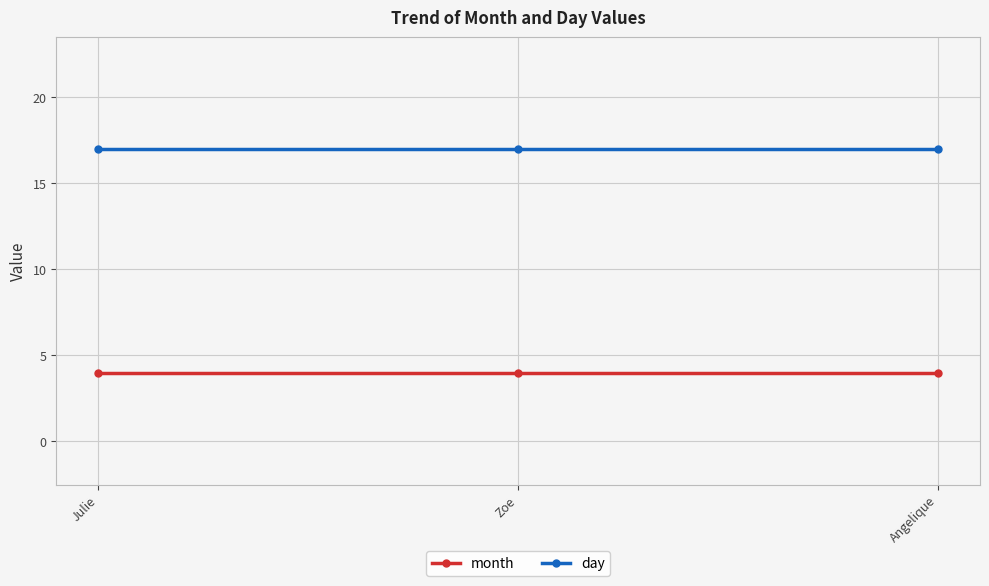

What is the spread (max minus min) of values at Angelique?

13